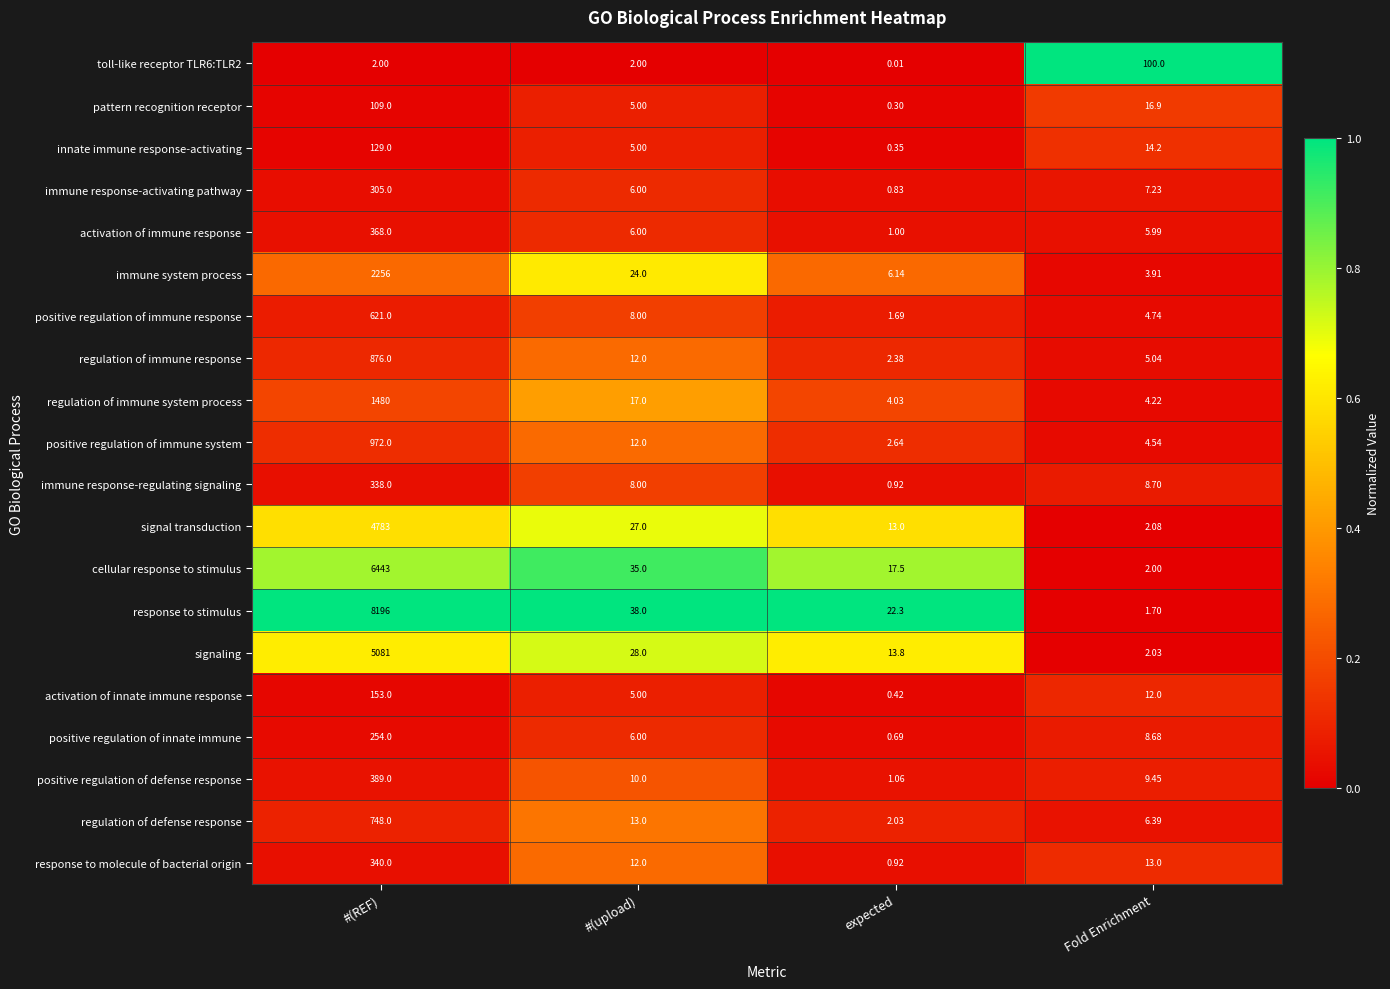

Which series has the largest total across all categories?

response to stimulus